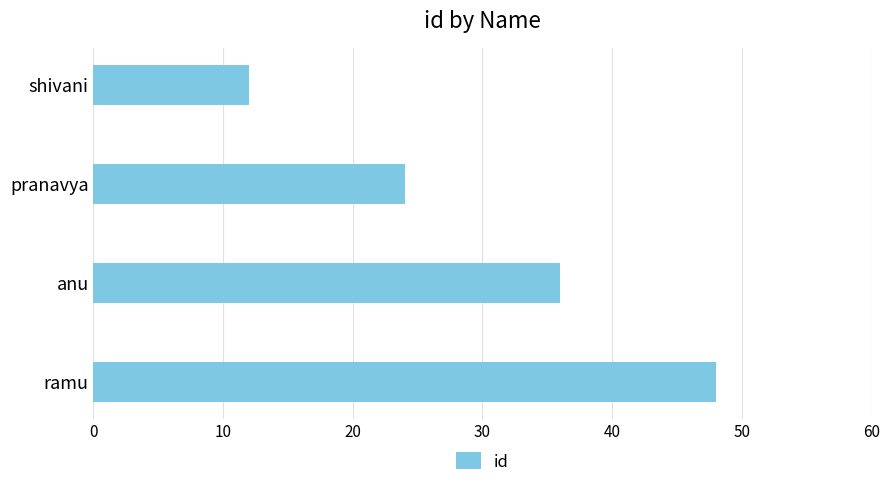

What value does the data have at pranavya?

24